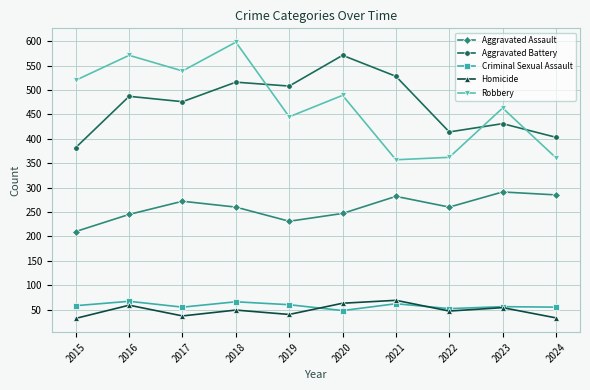

What is the smallest value displayed?

32